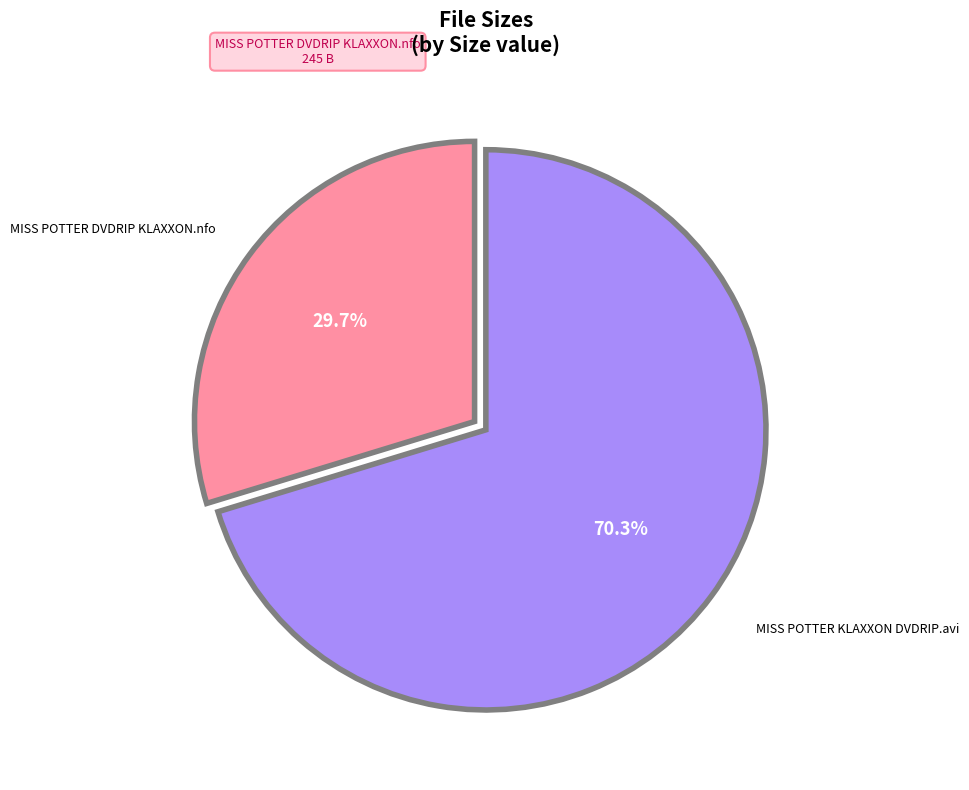

Does any single category account for the majority?

Yes